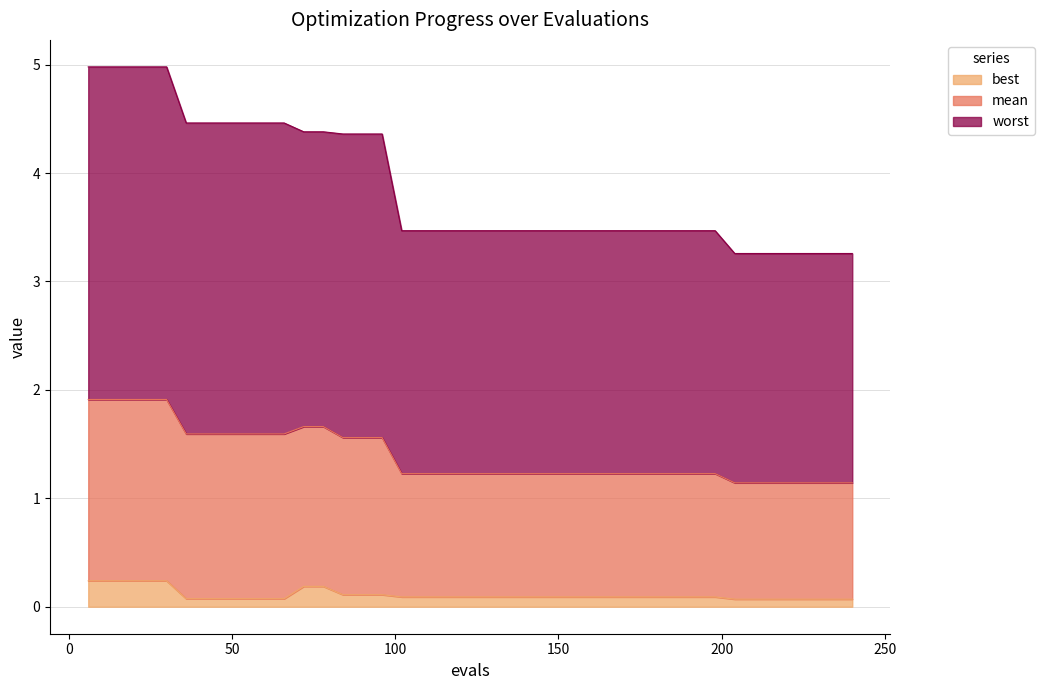

What are all the series names shown in the legend?

best, mean, worst